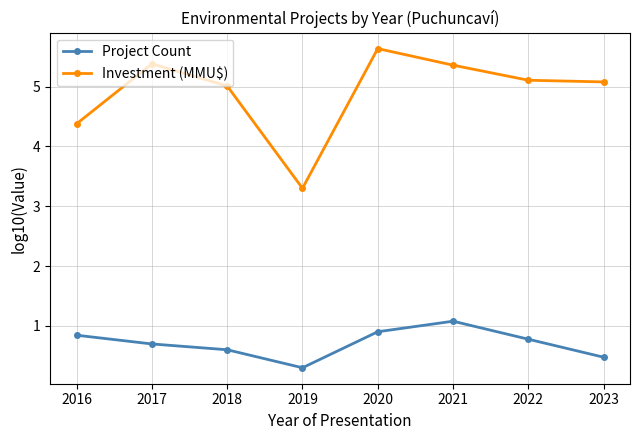

True or false: Investment (MMU$) and Project Count cross at least once.

False